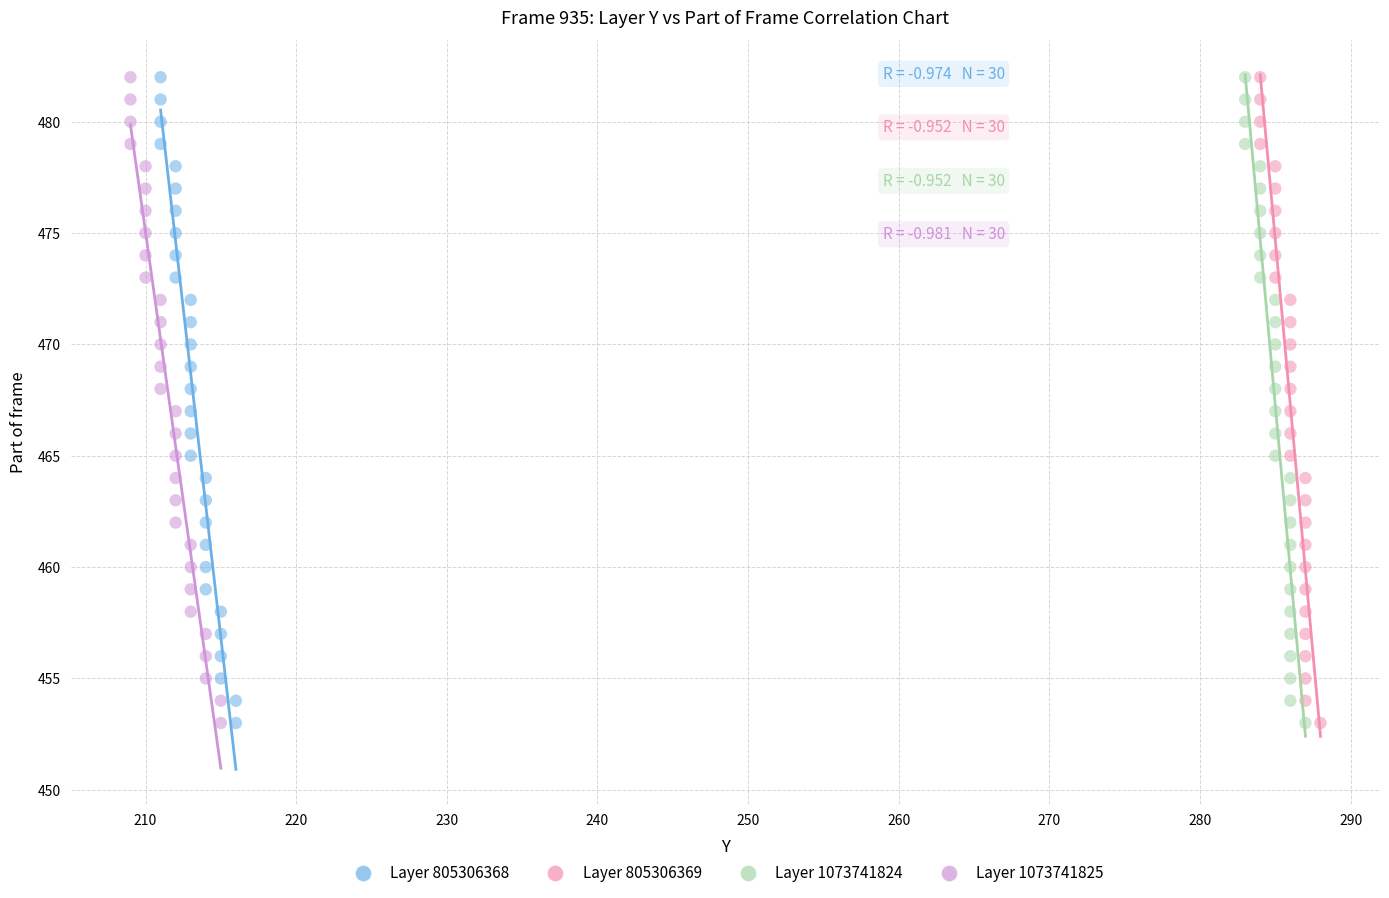

What are all the series names shown in the legend?

Layer 805306368, Layer 805306369, Layer 1073741824, Layer 1073741825